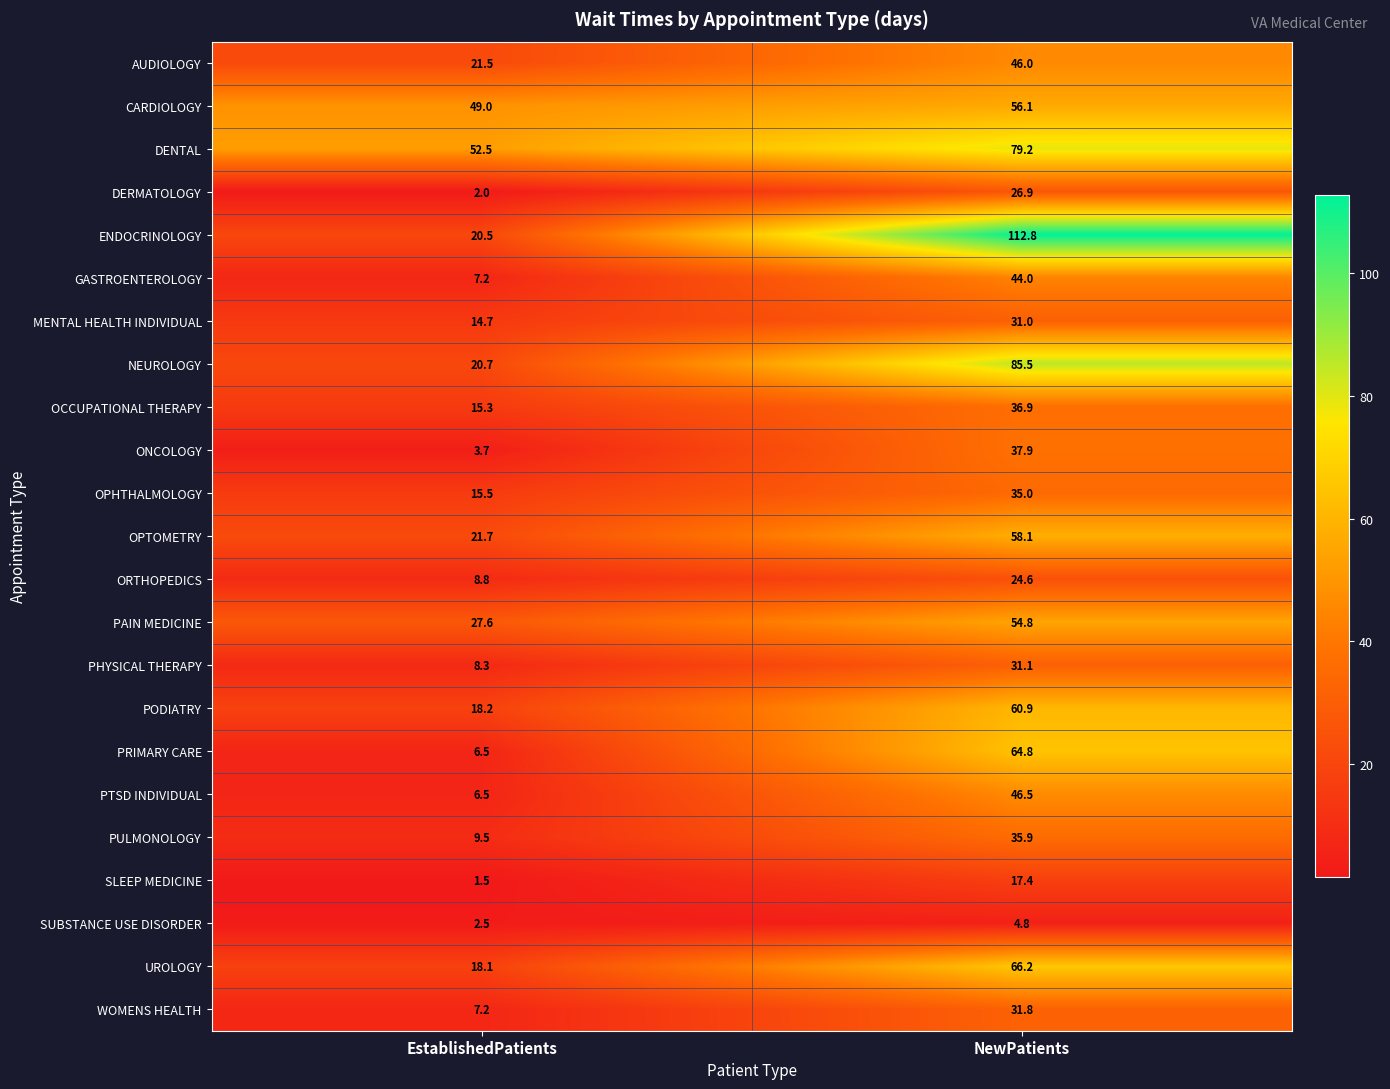

Between EstablishedPatients and NewPatients, which series saw the biggest shift?

ENDOCRINOLOGY